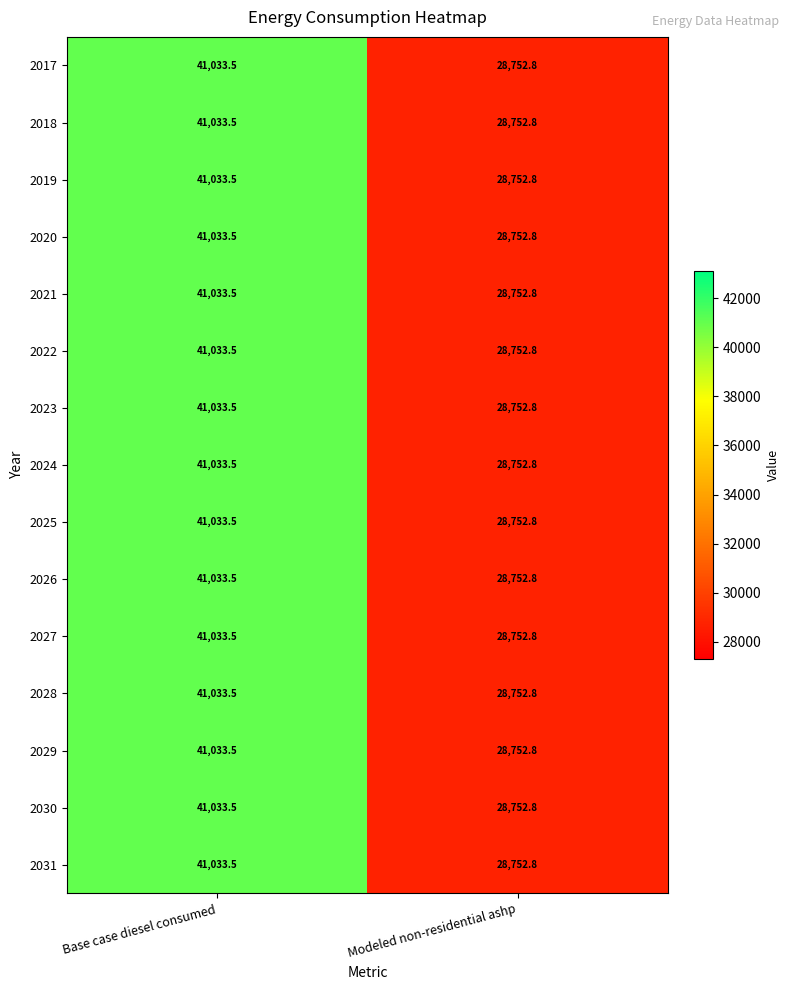

Reading left to right, transcribe all the data shown in this chart.

2017: 41033.5	28752.8
2018: 41033.5	28752.8
2019: 41033.5	28752.8
2020: 41033.5	28752.8
2021: 41033.5	28752.8
2022: 41033.5	28752.8
2023: 41033.5	28752.8
2024: 41033.5	28752.8
2025: 41033.5	28752.8
2026: 41033.5	28752.8
2027: 41033.5	28752.8
2028: 41033.5	28752.8
2029: 41033.5	28752.8
2030: 41033.5	28752.8
2031: 41033.5	28752.8